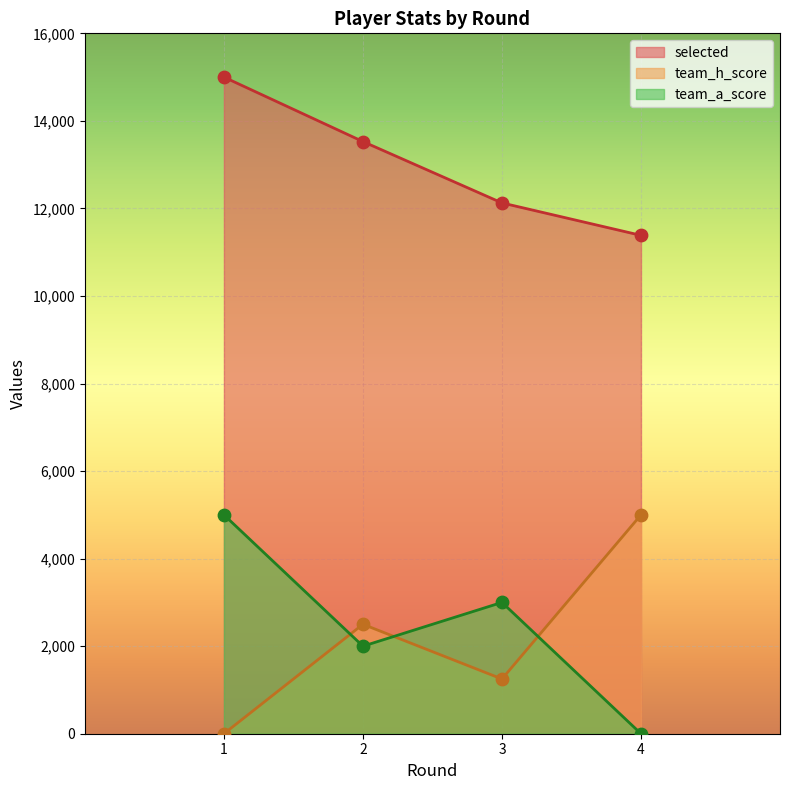

At which category is the sum across all series the highest?

1